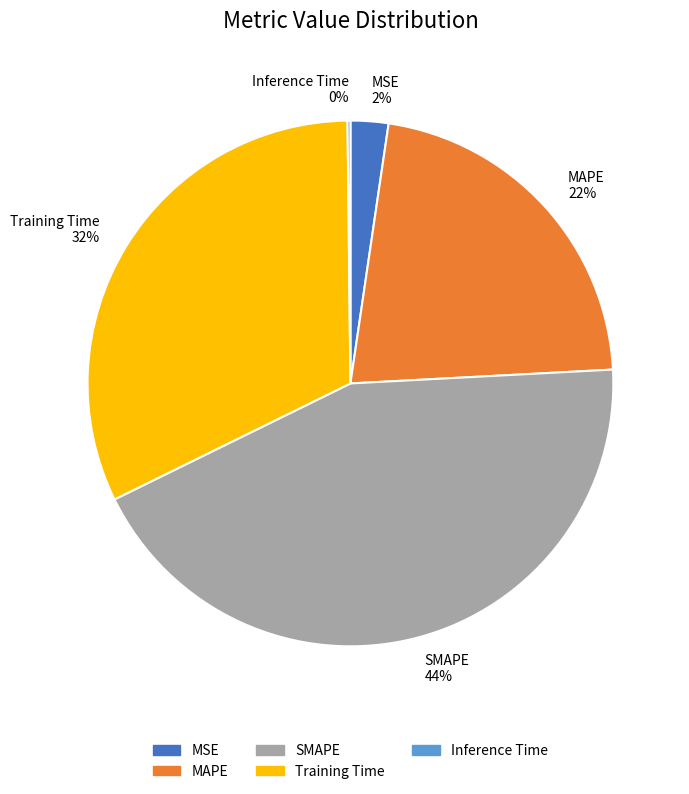

True or false: MAPE 22% accounts for 32% of the total.

False